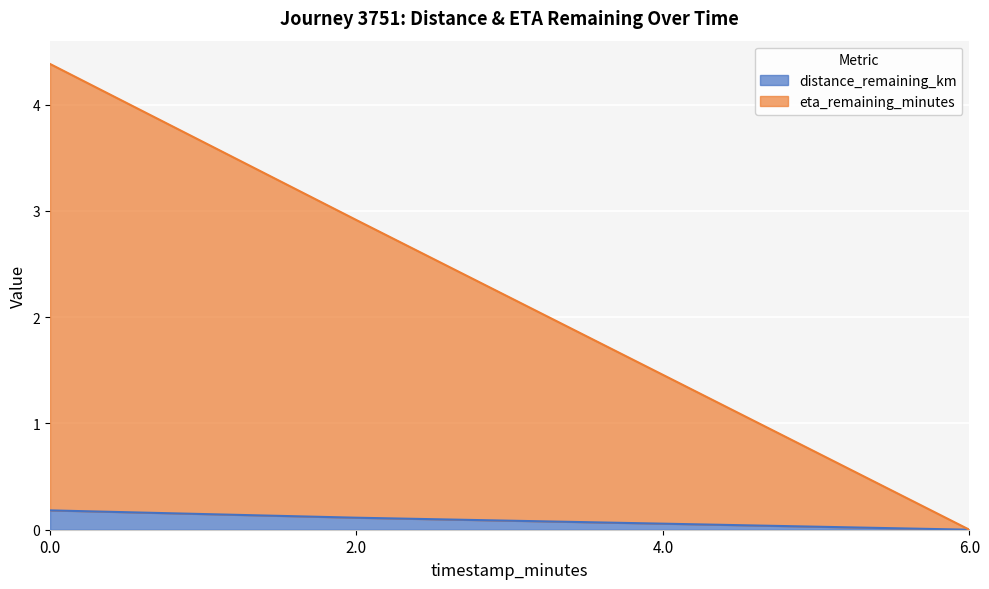

What is the difference between the distance_remaining_km values at 2.0 and 4.0?

0.1